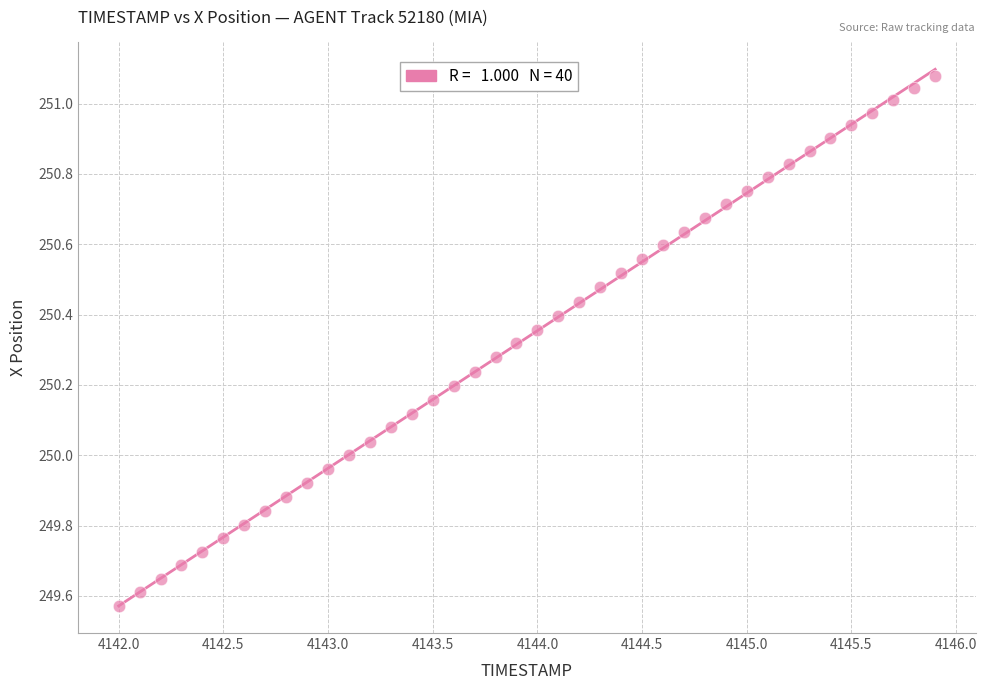

What is the range of Y values (max minus min)?

1.5